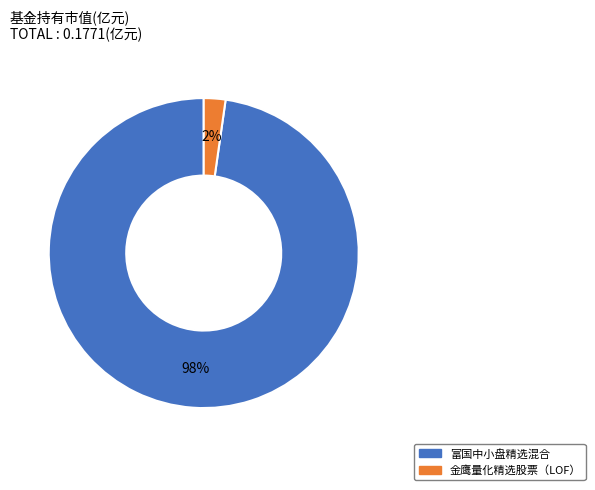

Which category has the biggest portion of the pie?

富国中小盘精选混合